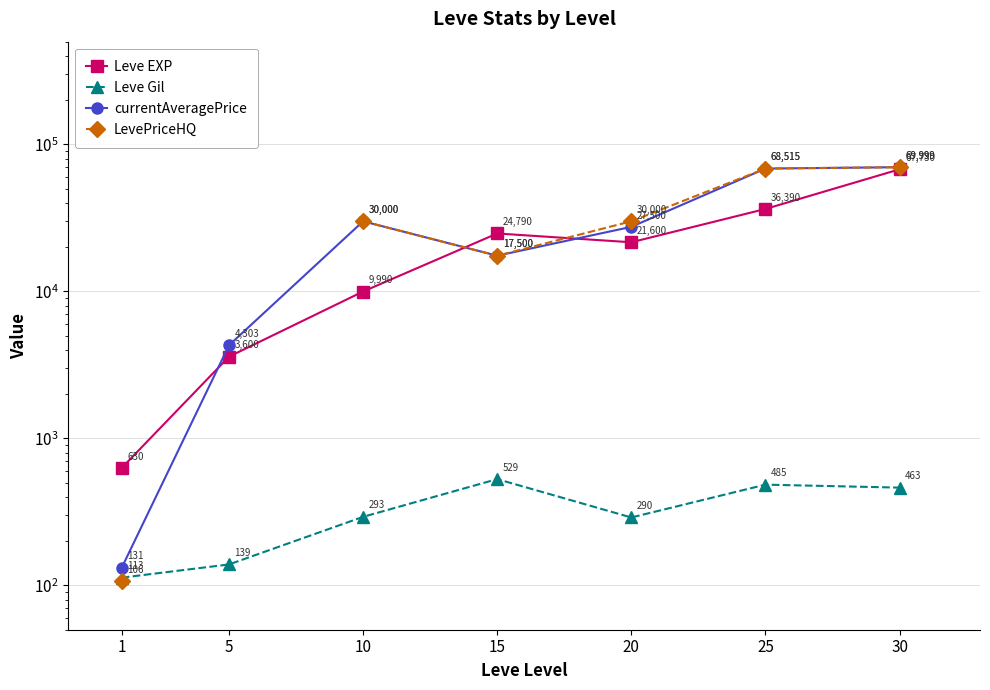

What is the sum of all currentAveragePrice values?

217949.7